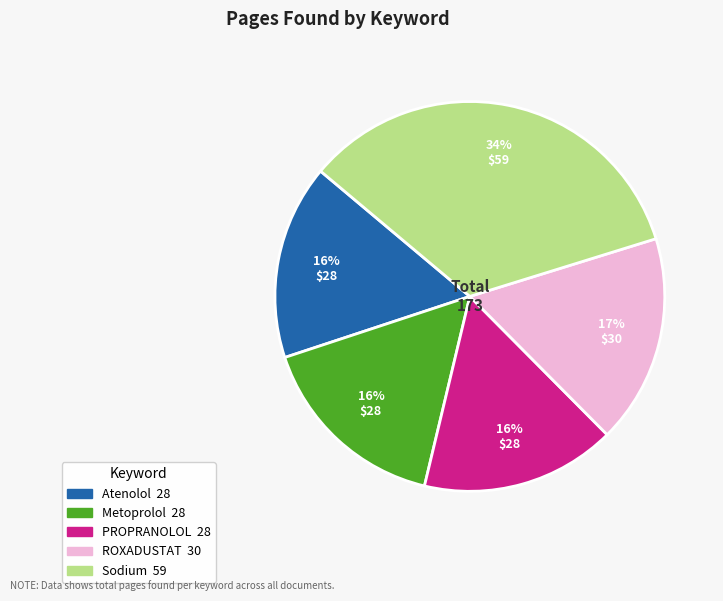

To the nearest percent, what is the difference between the largest and smallest slice percentages?

18%